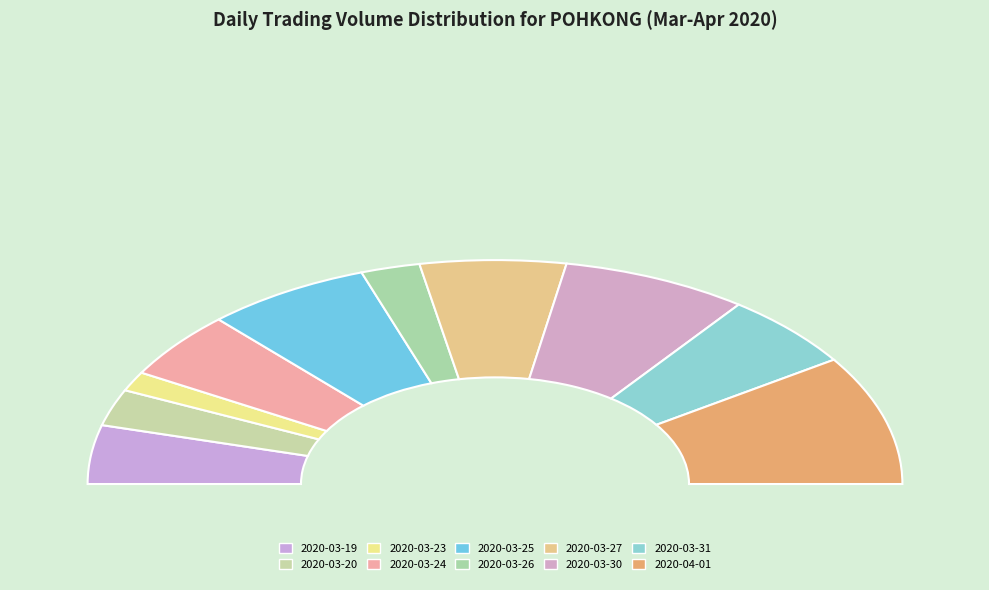

Between 2020-03-27 and 2020-03-23, which is larger?

2020-03-27